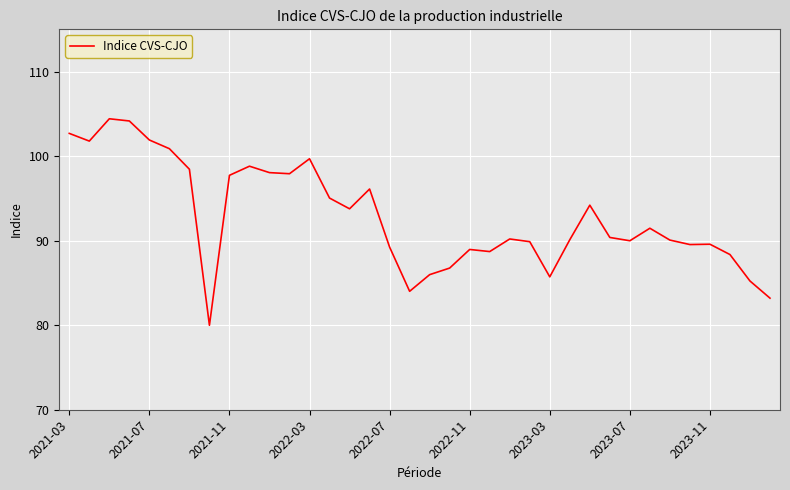

What is the maximum value shown in the chart?

104.4